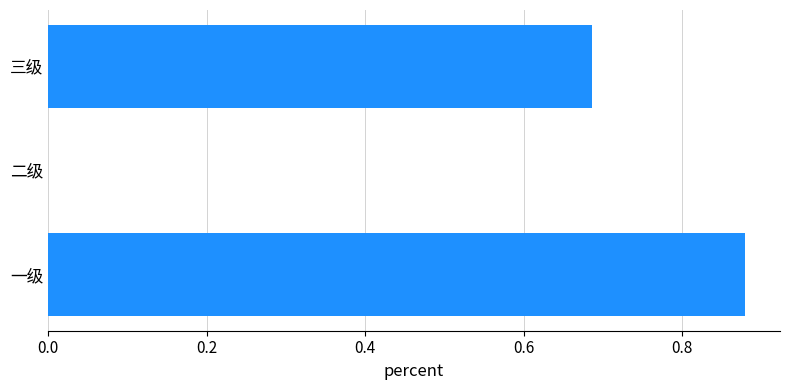

Between 一级 and 三级, which is larger?

一级